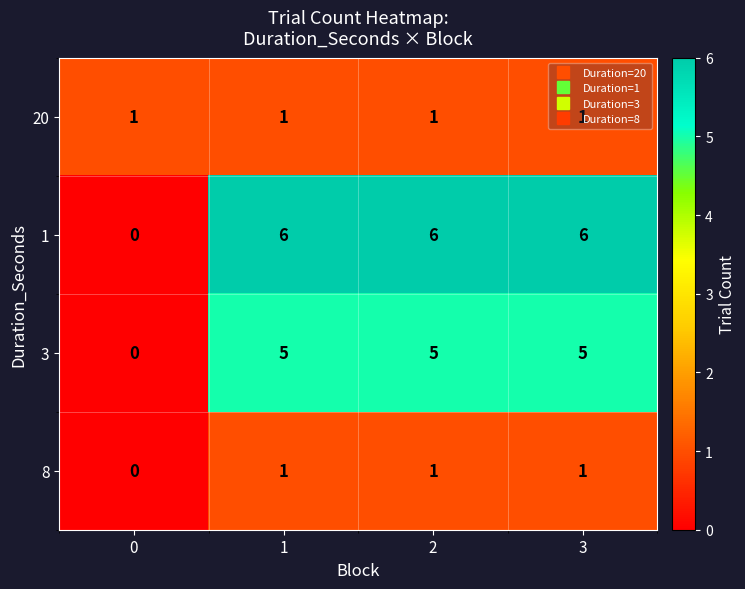

What is the spread (max minus min) of values at 1?

5